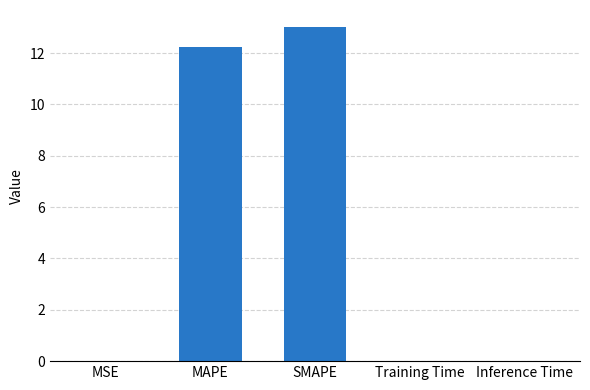

What is the sum of the values at SMAPE and Training Time?

13.0